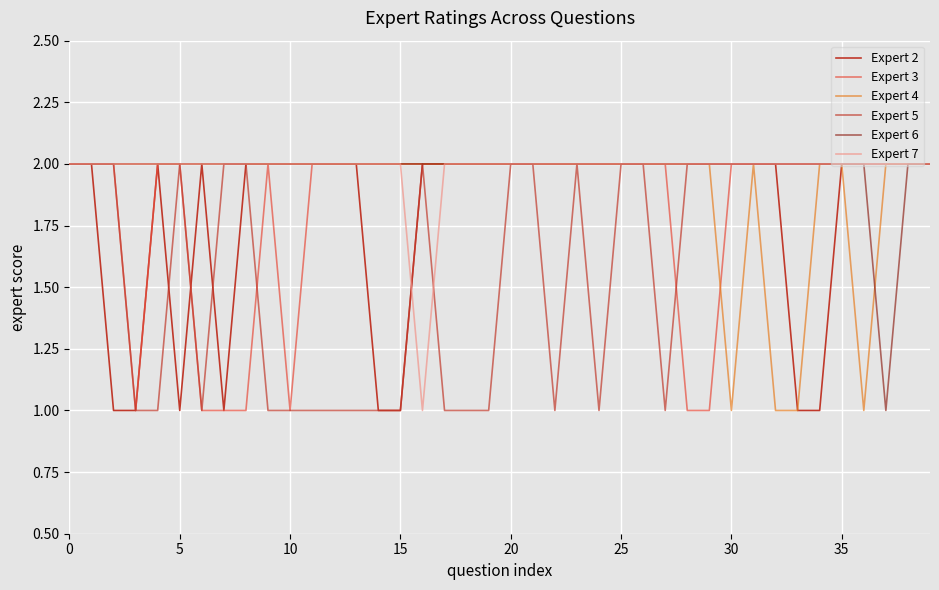

True or false: Expert 5 and Expert 6 cross at least once.

False